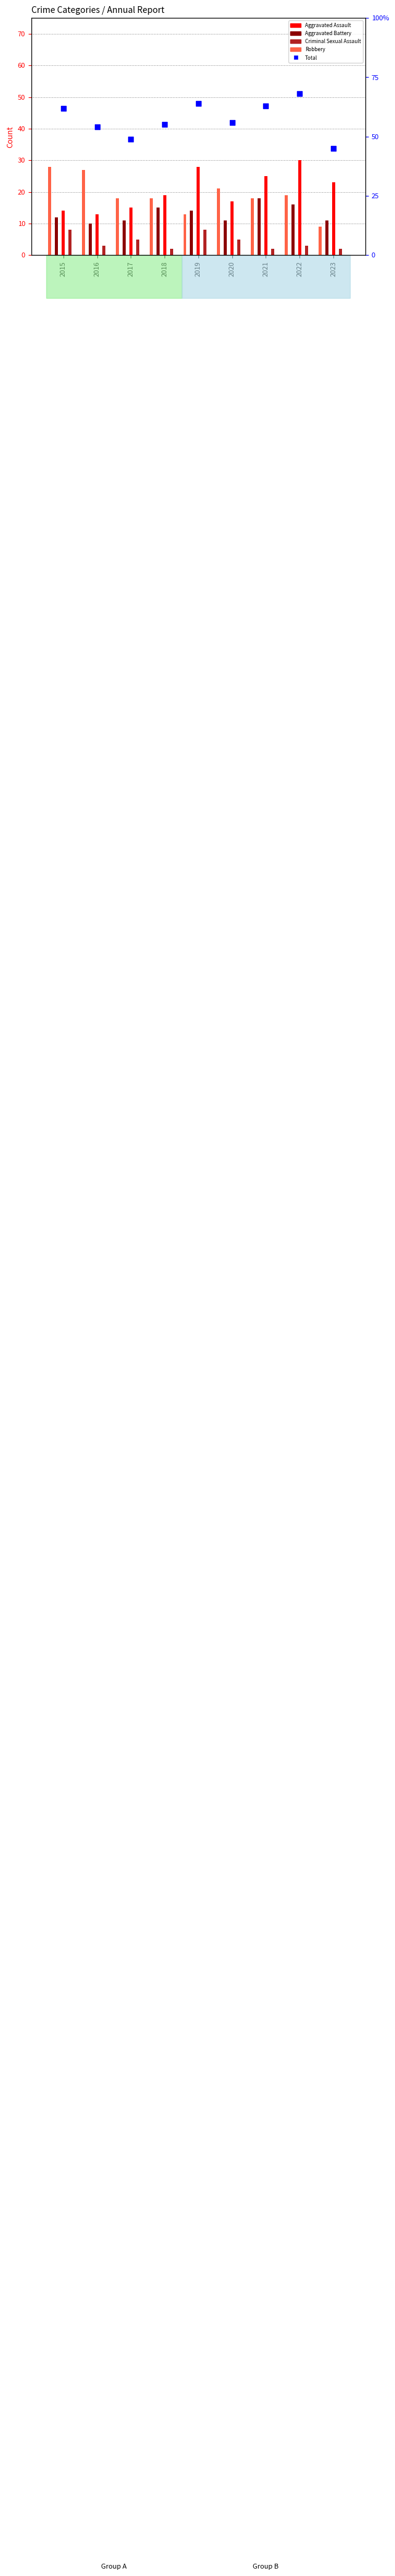

What is the change in value from 2016 to 2022?

+14